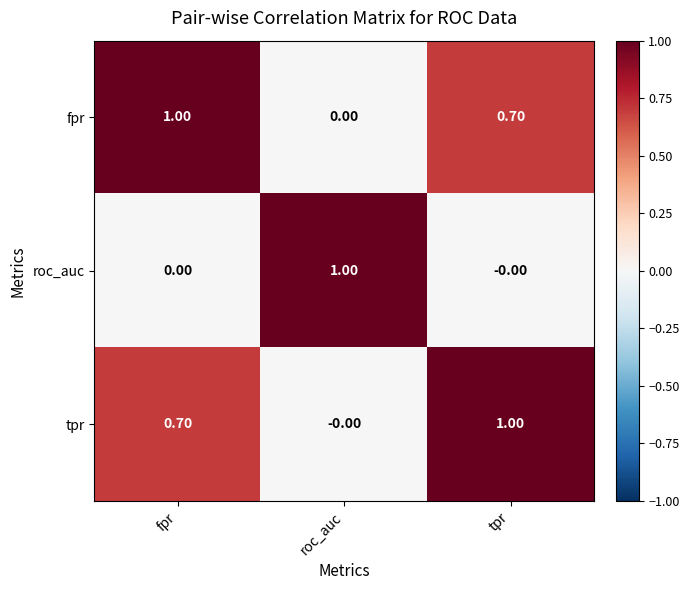

Where is tpr nearest to the value 0?

roc_auc